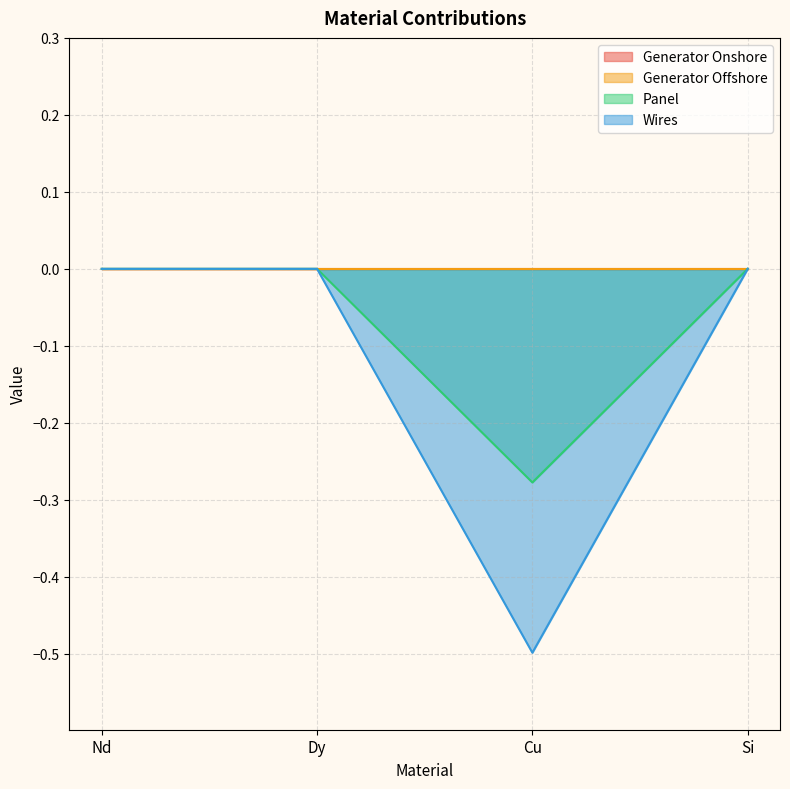

True or false: Panel and Wires cross at least once.

False